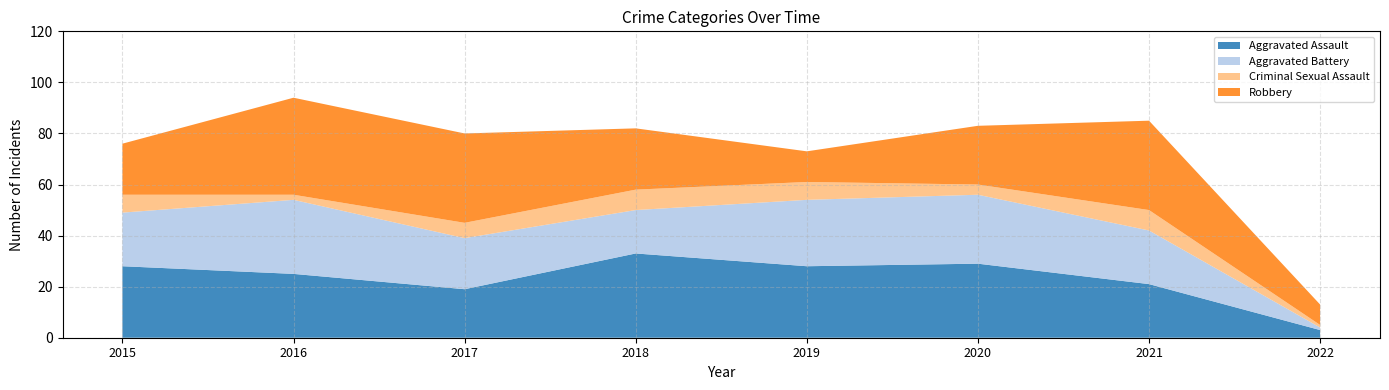

Reading right to left, extract all data points from this chart.

Aggravated Assault: 3	21	29	28	33	19	25	28
Aggravated Battery: 1	21	27	26	17	20	29	21
Criminal Sexual Assault: 1	8	4	7	8	6	2	7
Robbery: 8	35	23	12	24	35	38	20